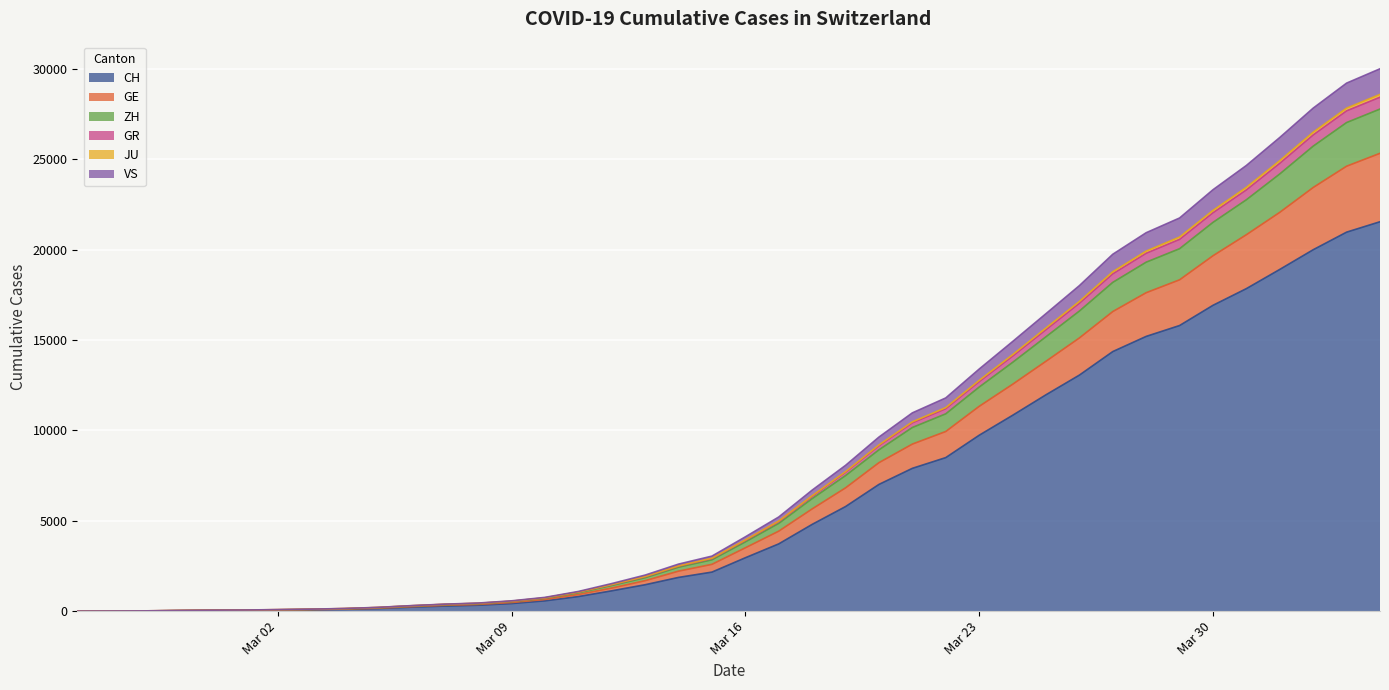

What is the maximum value for CH?

21554